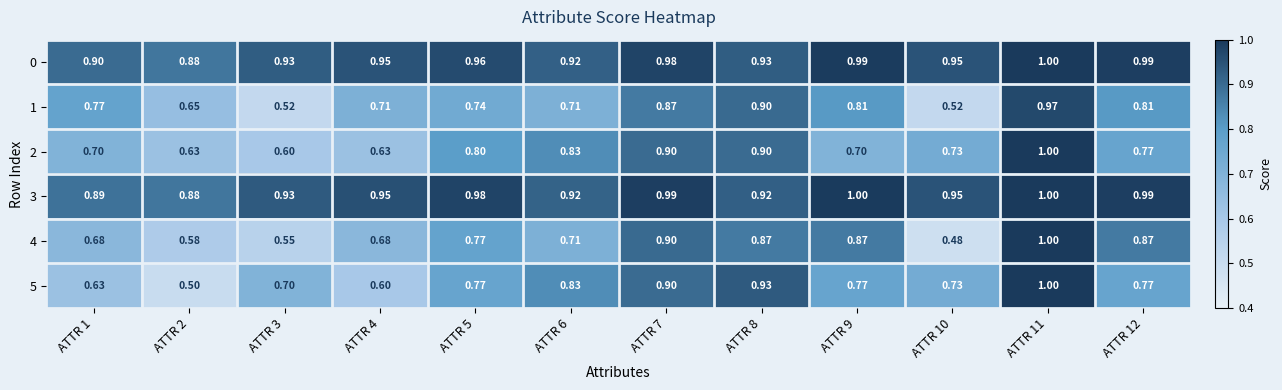

Is the value of 4 at ATTR 12 greater than the value of 3 at ATTR 7?

No